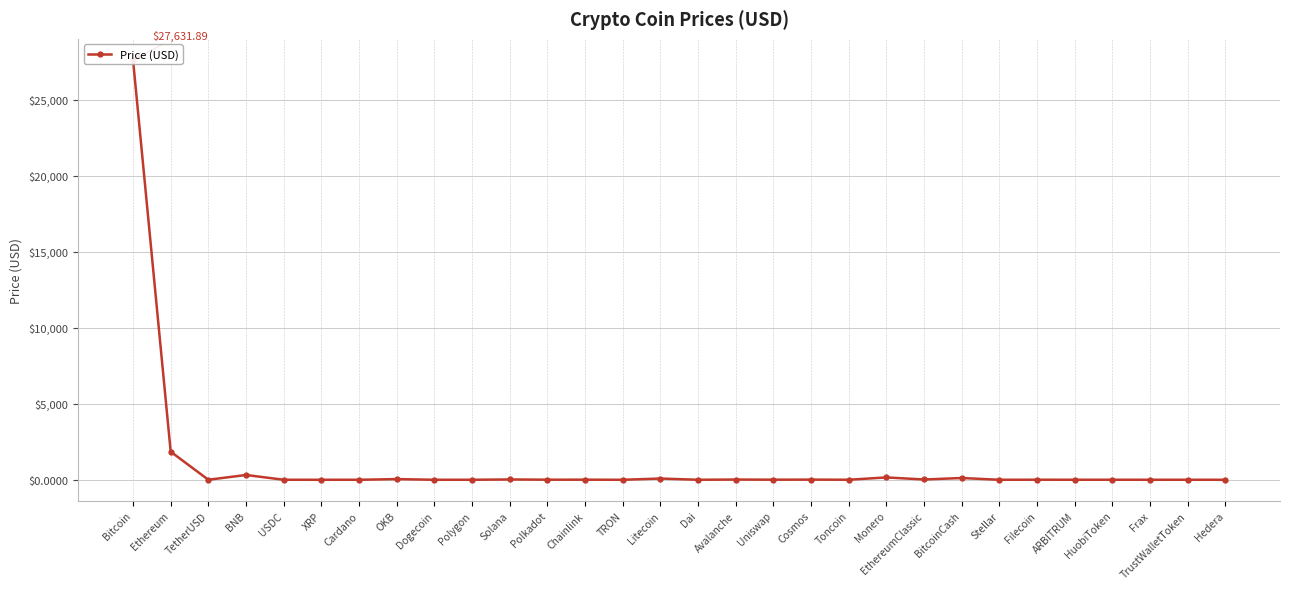

What is the value of the 25th point from the left?

4.6